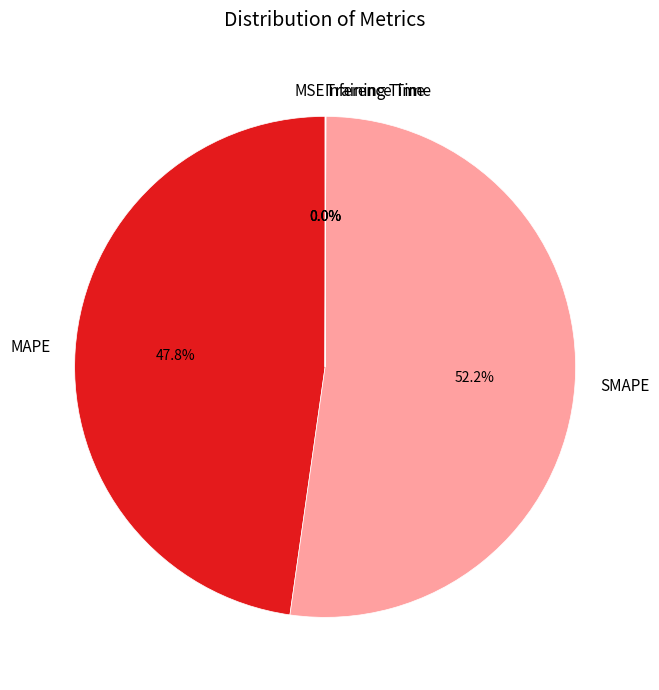

Approximately how many times larger is the value at SMAPE compared to MAPE?

1.1